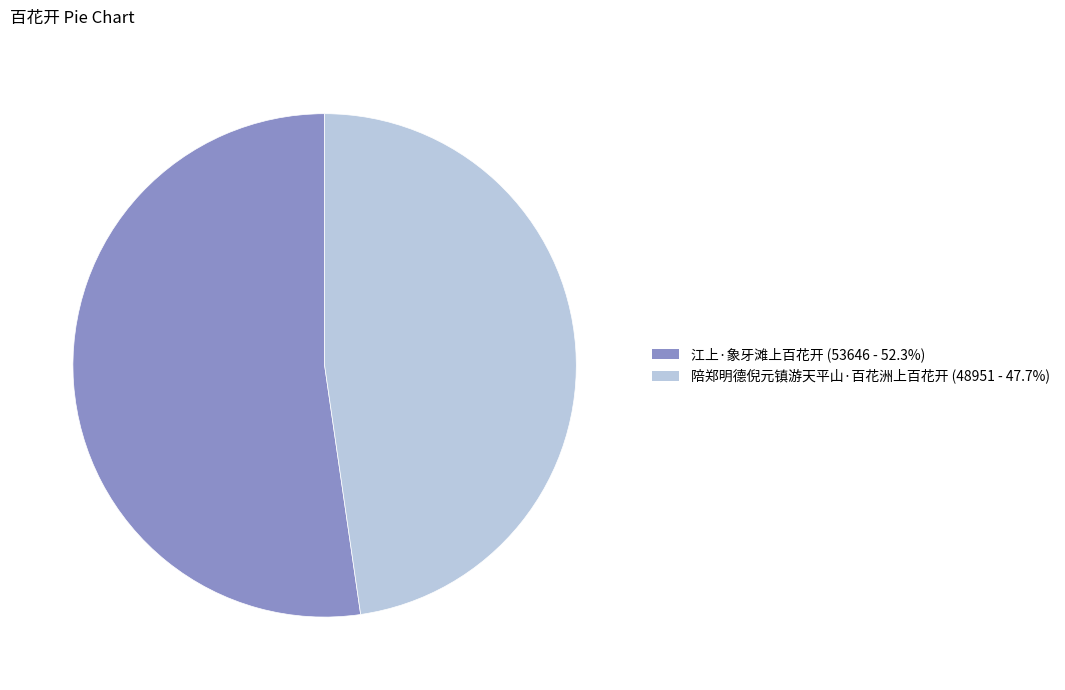

Which category accounts for the majority?

江上·象牙滩上百花开